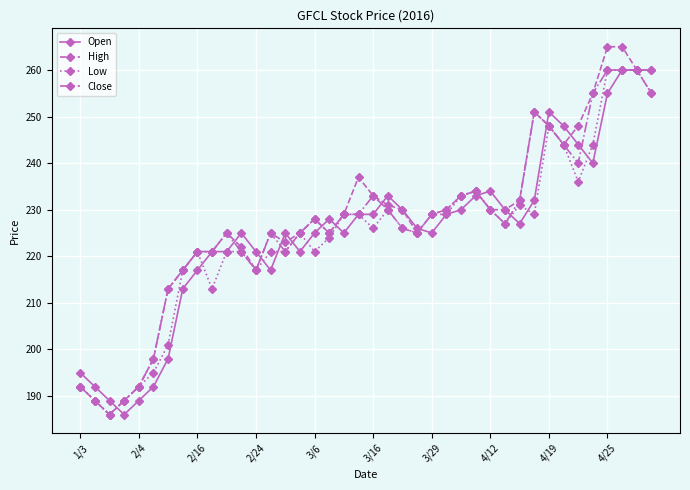

What is the lowest value of the Open series?

186